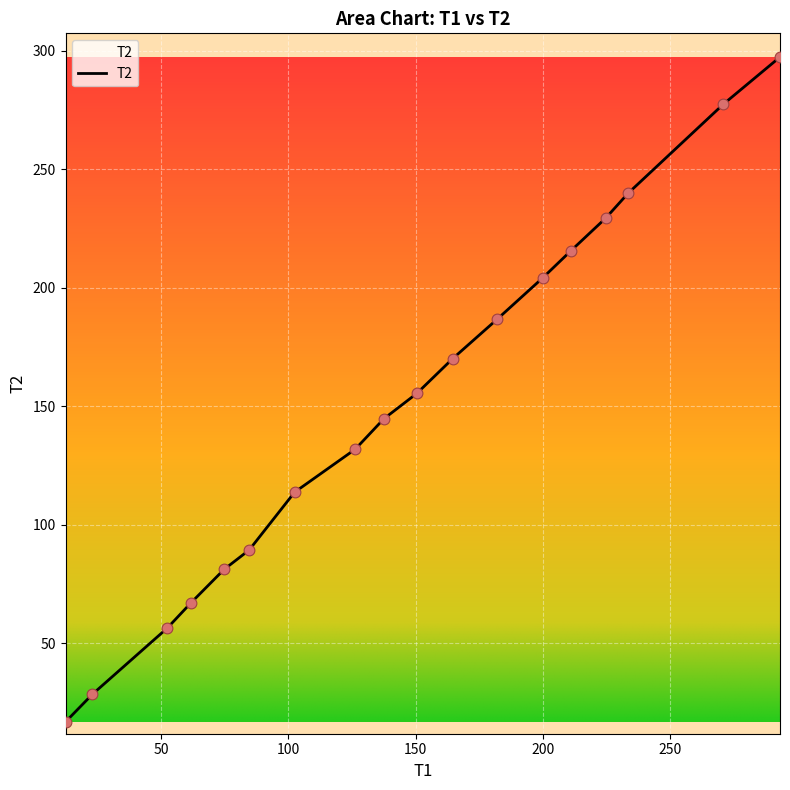

What is the greatest value displayed?

297.4